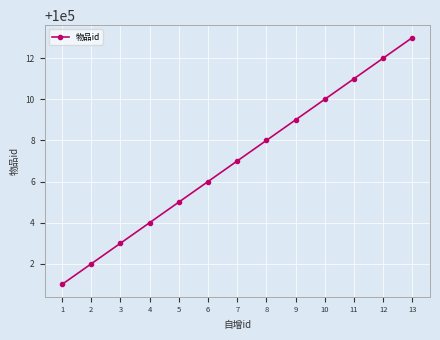

Reading right to left, what are all the values shown in this chart?

100013	100012	100011	100010	100009	100008	100007	100006	100005	100004	100003	100002	100001